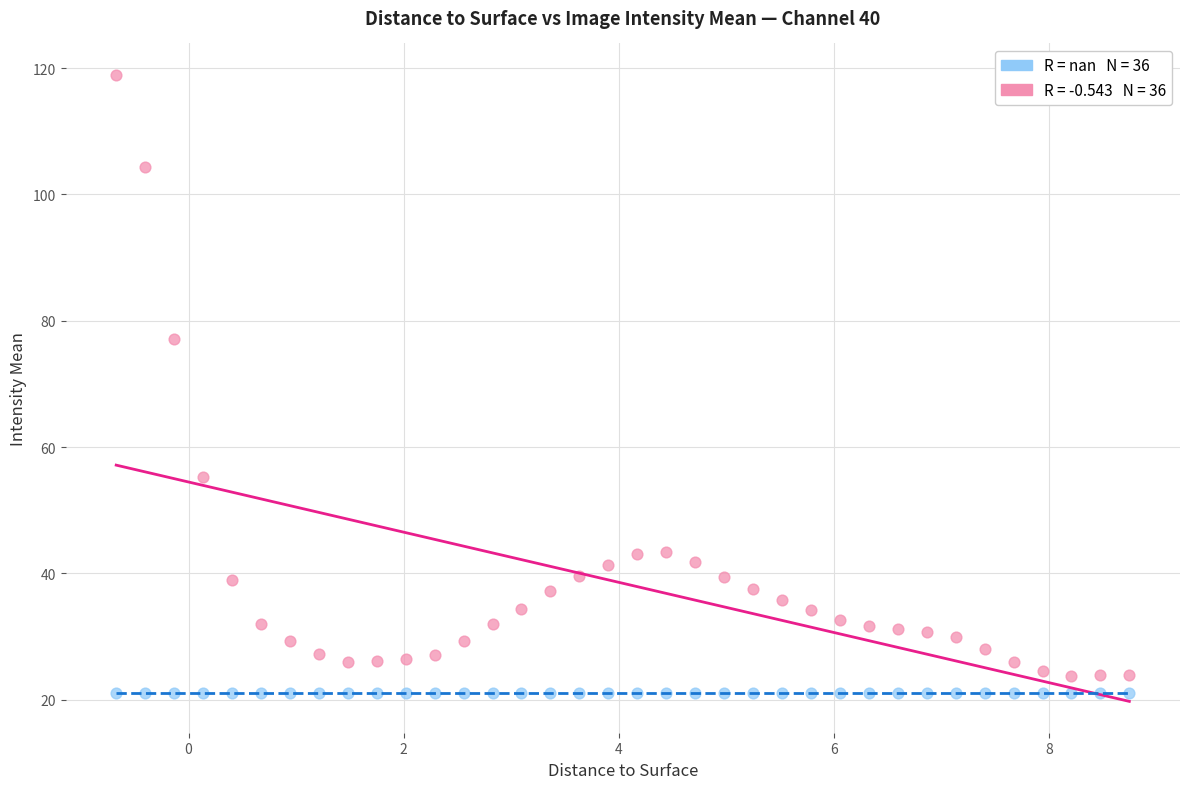

Across all series, what Y value is closest to 70?

77.2